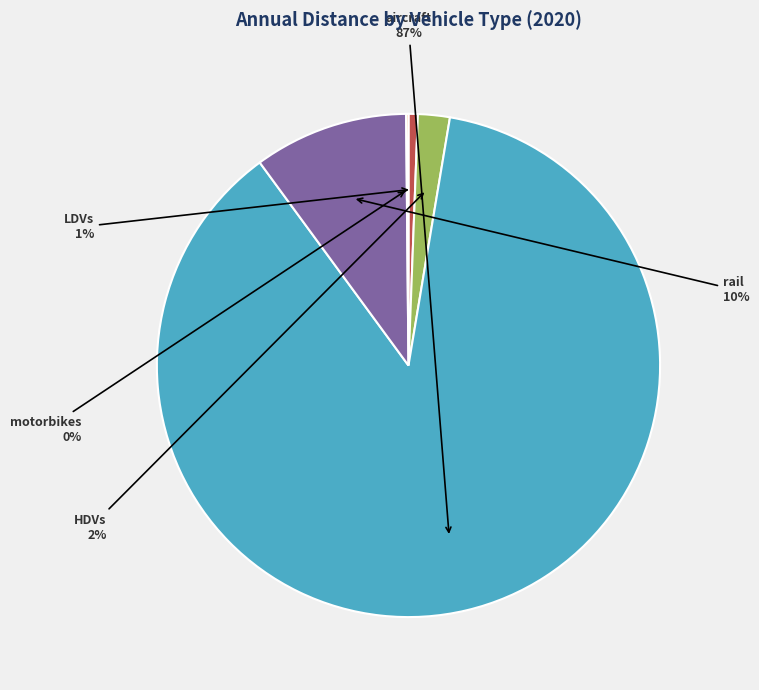

To the nearest percent, what is the average slice percentage?

20%